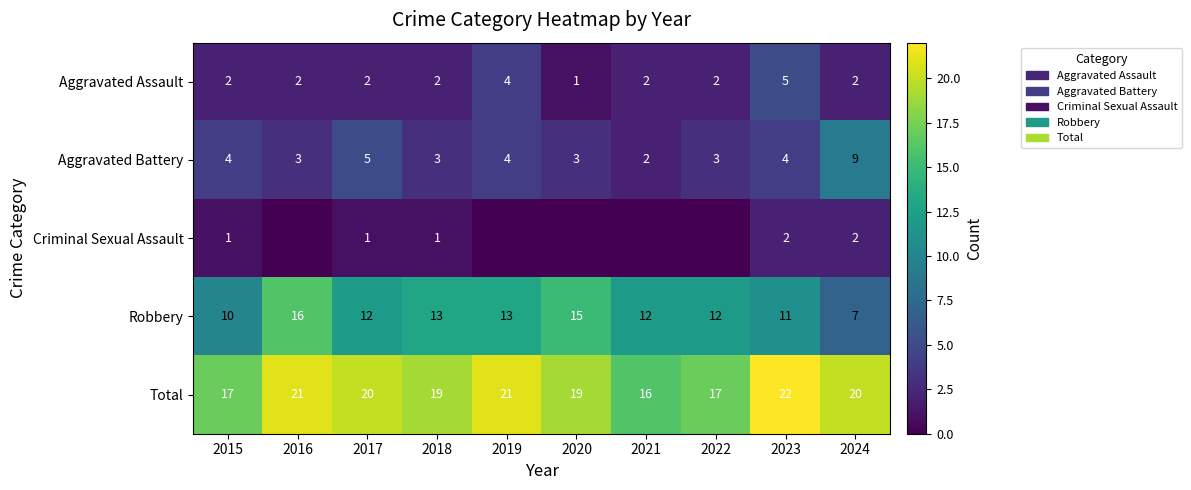

At which label does Total reach its peak?

2023